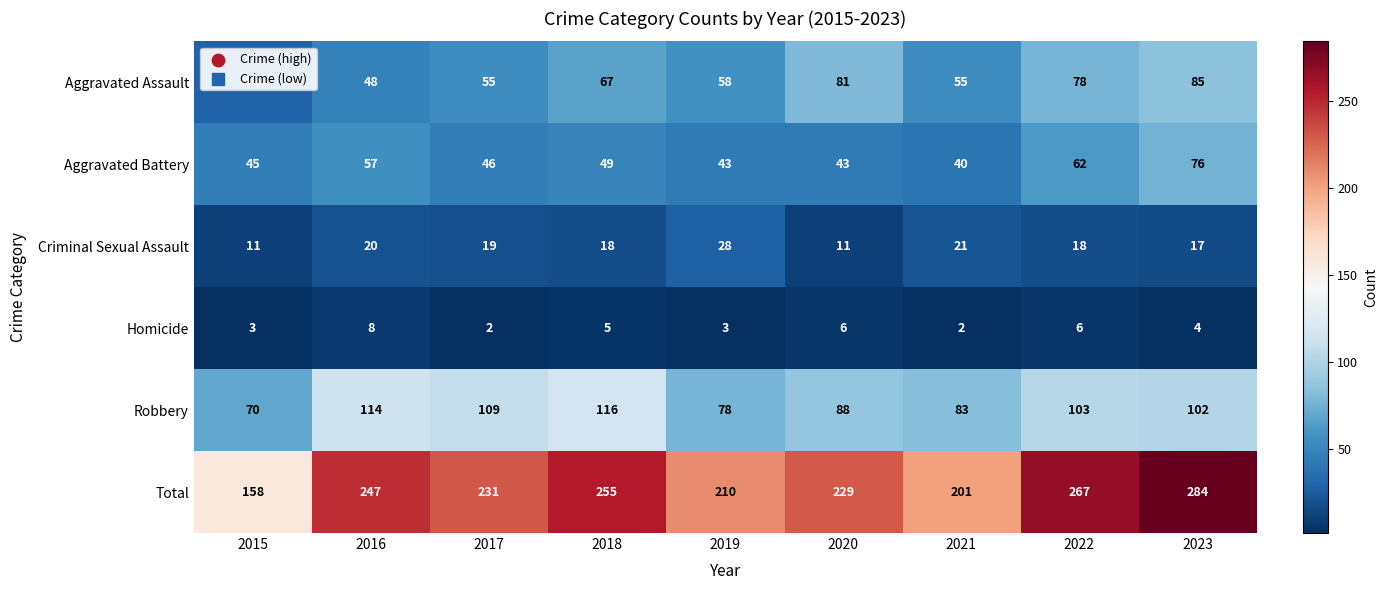

What value does the Aggravated Battery series have at 2022?

62